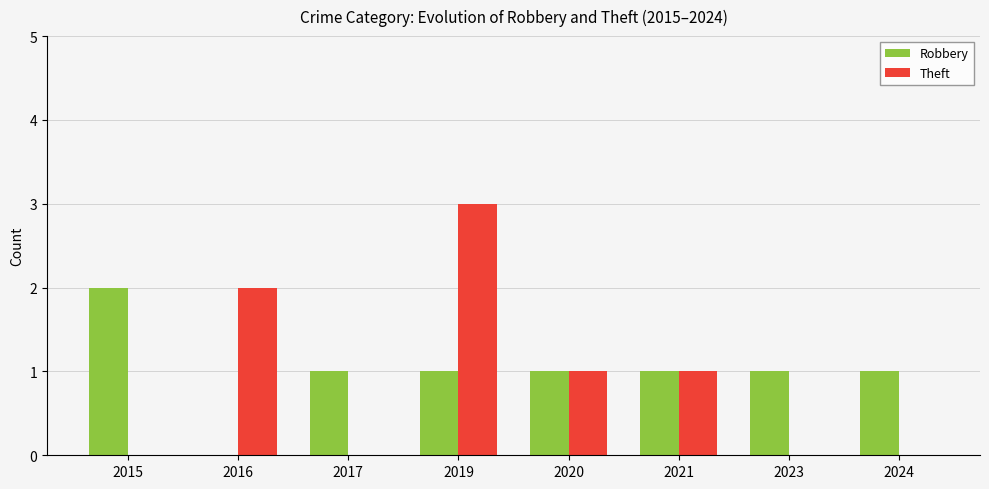

At which category is the sum across all series the highest?

2019